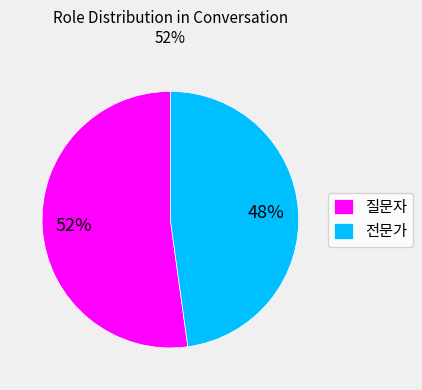

True or false: 질문자 accounts for 52% of the total.

True